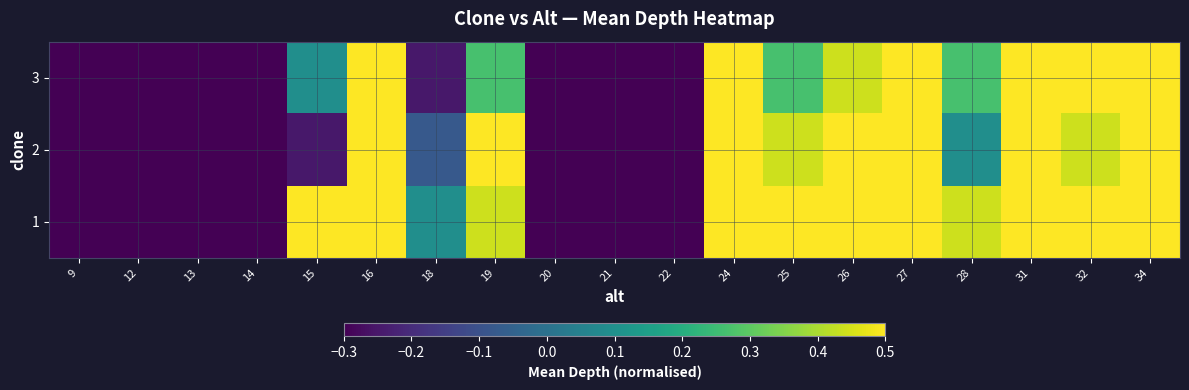

Reading left to right, extract all data points from this chart.

1: 9=-1.4	12=-0.9	13=-0.6	14=-1.5	15=0.5	16=1.9	18=0.1	19=0.4	20=-1.3	21=-1.5	22=-0.5	24=1.0	25=0.7	26=0.8	27=0.9	28=0.4	31=0.9	32=0.8	34=1.8
2: 9=-2.0	12=-1.1	13=-1.5	14=-0.8	15=-0.2	16=1.1	18=-0.1	19=0.6	20=-0.9	21=-1.3	22=-0.4	24=0.8	25=0.4	26=0.6	27=1.0	28=0.1	31=0.6	32=0.4	34=1.6
3: 9=-1.8	12=-1.3	13=-0.9	14=-1.1	15=0.1	16=1.5	18=-0.2	19=0.3	20=-1.1	21=-1.6	22=-0.8	24=0.6	25=0.3	26=0.4	27=0.6	28=0.3	31=1.0	32=0.6	34=1.5